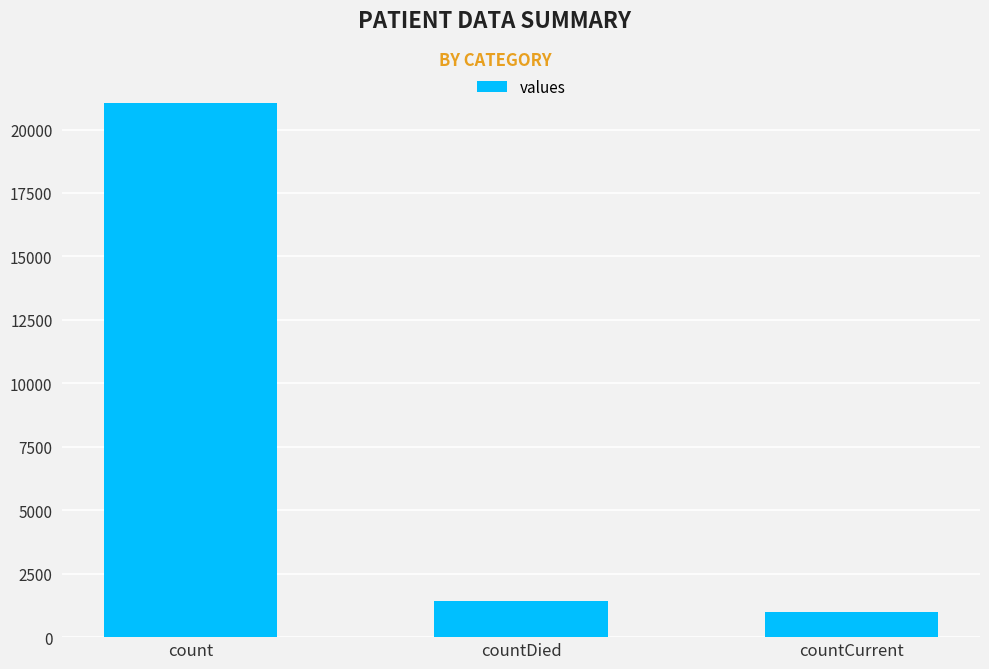

Reading left to right, transcribe all the data shown in this chart.

21050	1405	1006